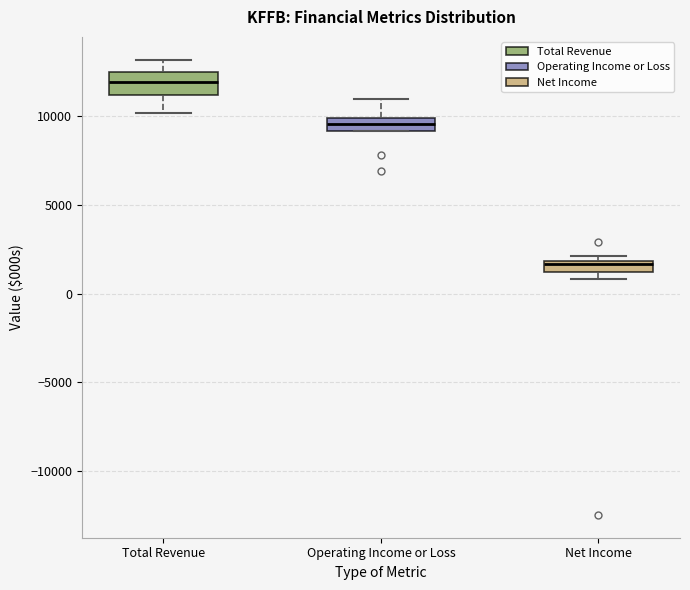

Where does the median line of the box for Operating Income or Loss sit on the y-axis? The values are not printed on the chart, so give them approximately, as read against the axis.

9500